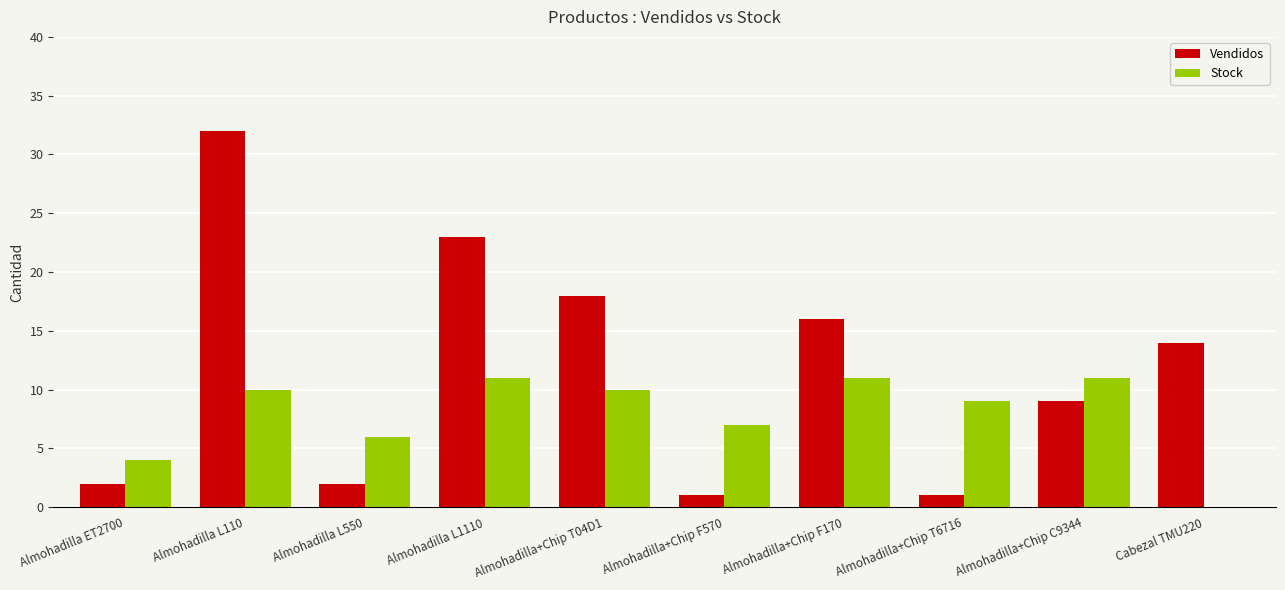

Between Almohadilla L550 and Cabezal TMU220, which series saw the biggest shift?

Vendidos